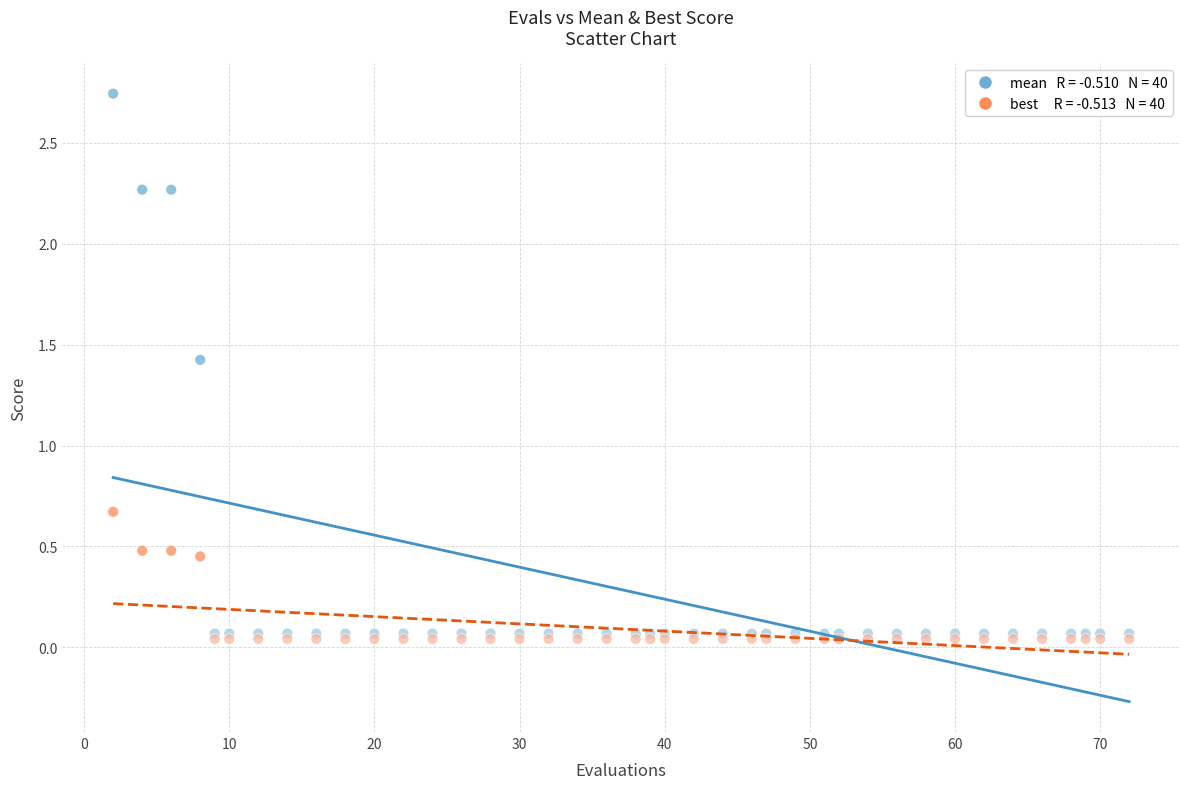

Across all series, what Y value is closest to 1?

0.7